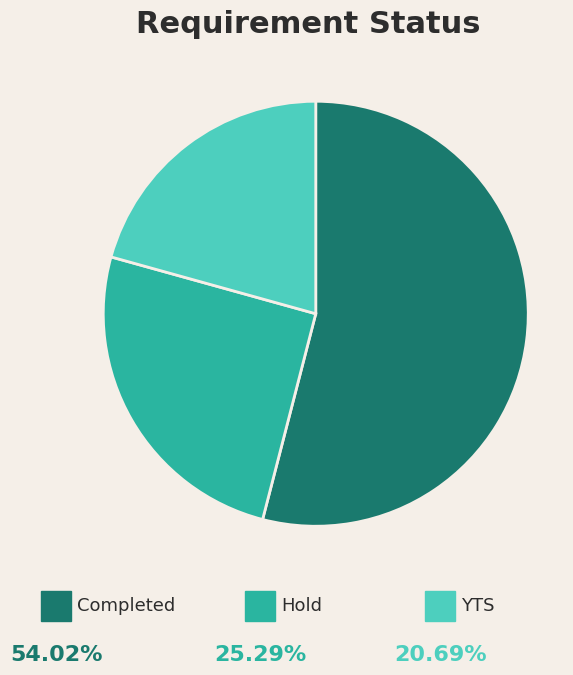

Is there a majority slice in this chart?

Yes